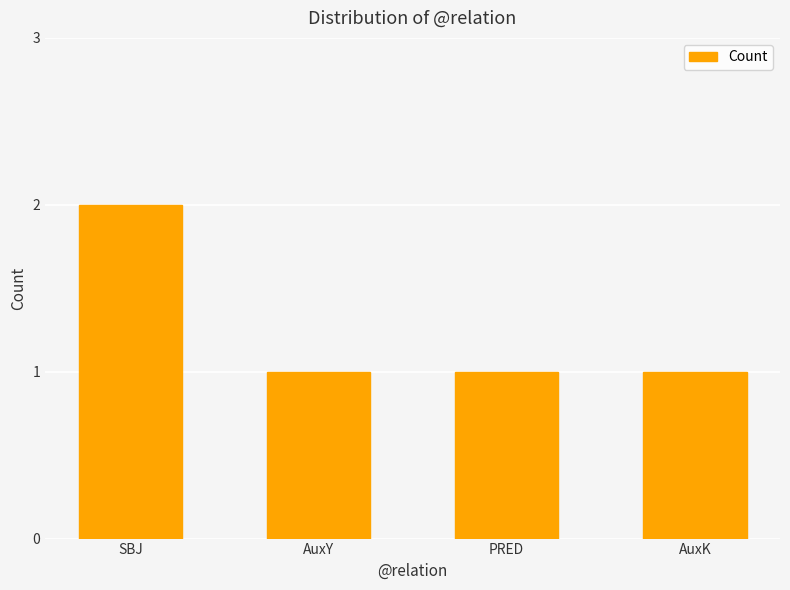

Which label corresponds to the largest value in the chart?

SBJ